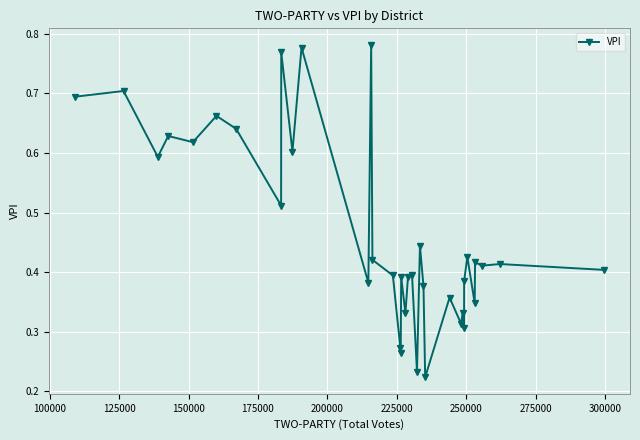

What is the sum of all values?

16.6